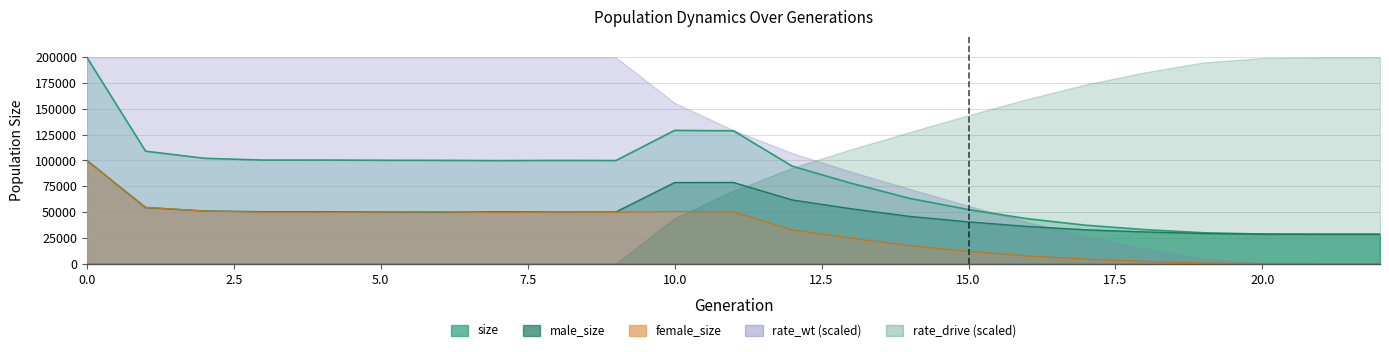

What is the difference between the size values at 9 and 4?

460